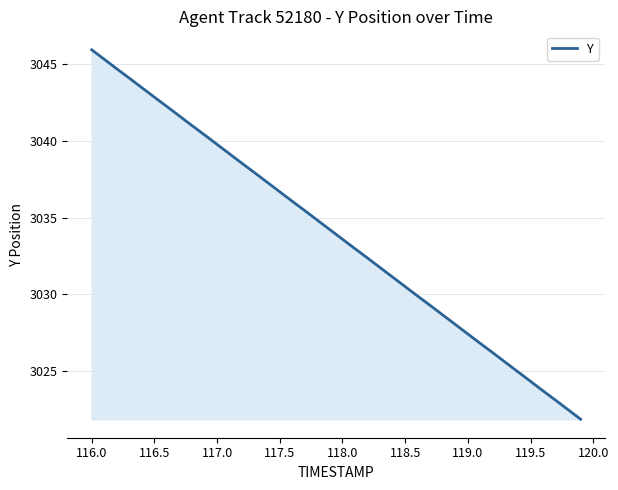

What is the difference between the maximum and minimum values?

24.1